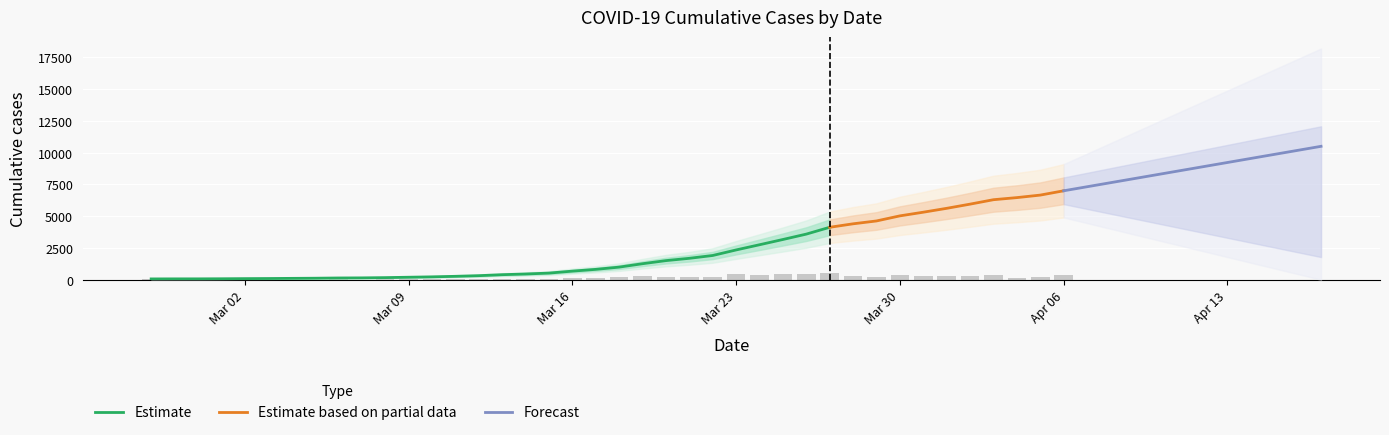

List the labels in order of value, largest first.

2020-04-06, 2020-04-05, 2020-04-04, 2020-04-03, 2020-04-02, 2020-04-01, 2020-03-31, 2020-03-30, 2020-03-29, 2020-03-28, 2020-03-27, 2020-03-26, 2020-03-25, 2020-03-24, 2020-03-23, 2020-03-22, 2020-03-21, 2020-03-20, 2020-03-19, 2020-03-18, 2020-03-17, 2020-03-16, 2020-03-15, 2020-03-14, 2020-03-13, 2020-03-12, 2020-03-11, 2020-03-10, 2020-03-09, 2020-03-08, 2020-03-07, 2020-03-06, 2020-03-05, 2020-03-04, 2020-03-03, 2020-03-02, 2020-03-01, 2020-02-29, 2020-02-28, 2020-02-27